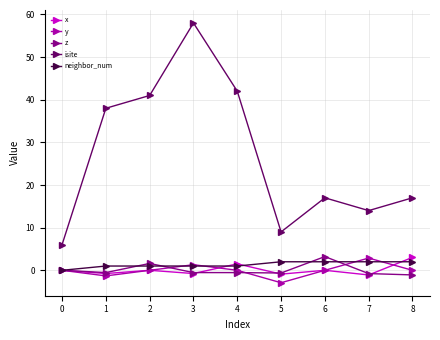

The value of isite at 7 is 14.0. True or false?

True